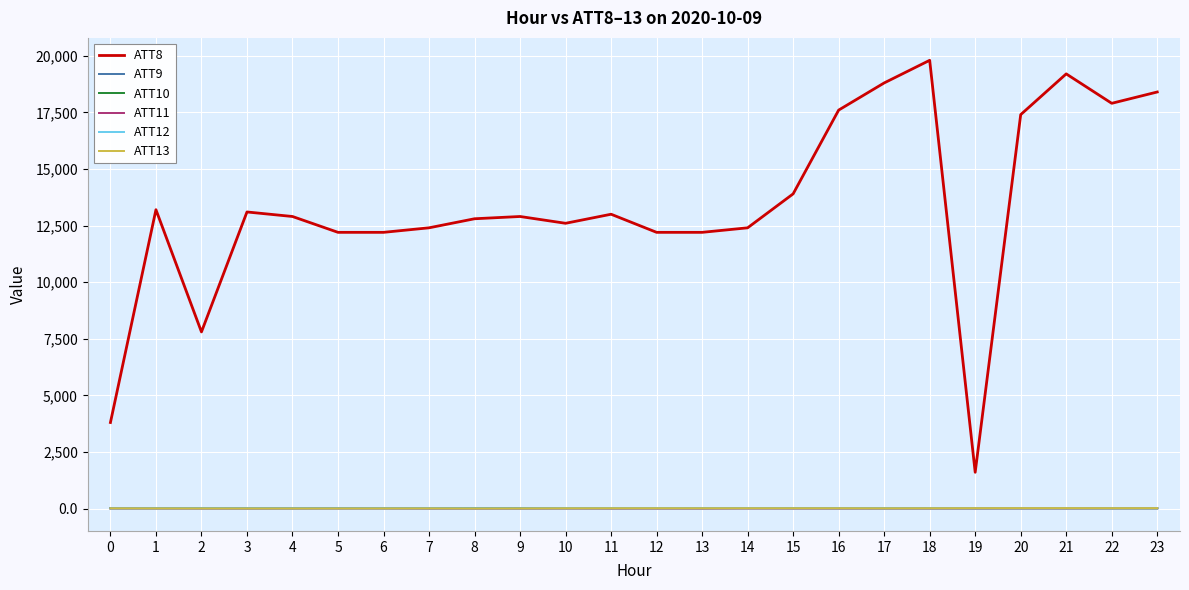

What is the maximum value shown in the chart?

19800.0